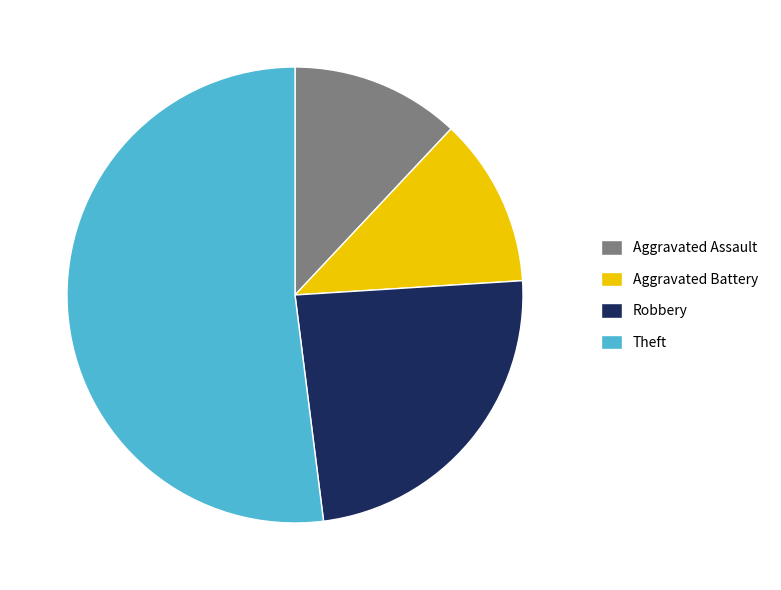

The Aggravated Assault slice represents 5% of the pie. True or false?

False